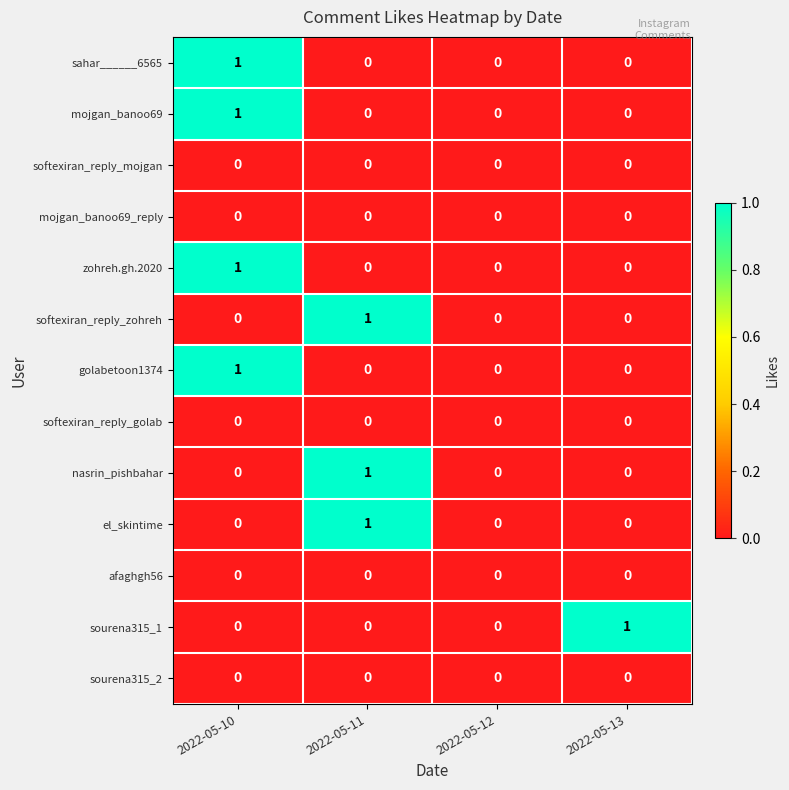

At which category is the sum across all series the highest?

2022-05-10